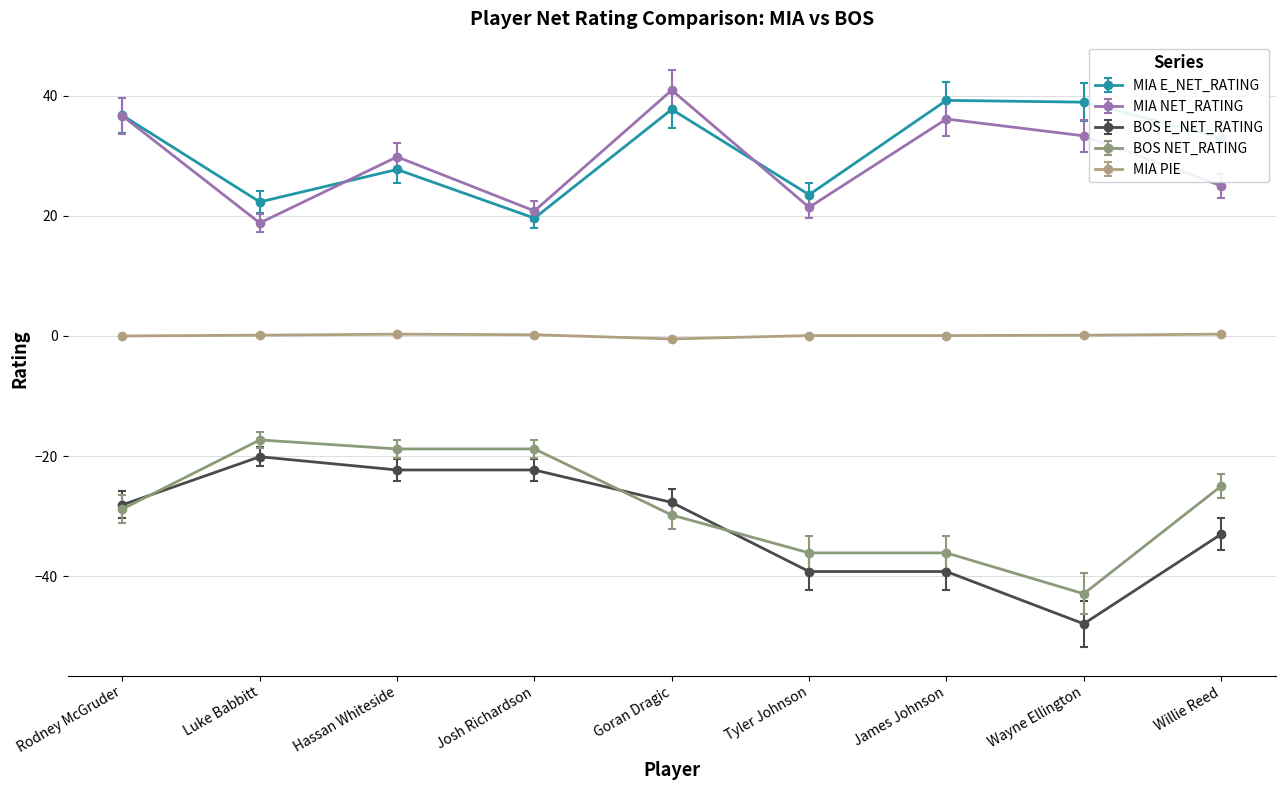

What is the difference between the second highest and minimum values in the MIA E_NET_RATING series?

19.3